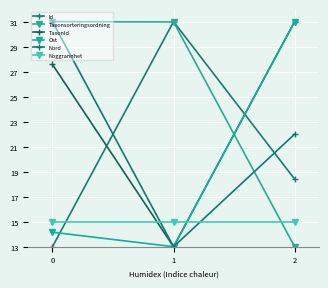

Reading left to right, transcribe all the data shown in this chart.

Id: 0=13.0	1=31.0	2=18.4
Taxonsorteringsordning: 0=31.0	1=31.0	2=13.0
TaxonId: 0=27.6	1=13.0	2=31.0
Ost: 0=14.2	1=13.0	2=31.0
Nord: 0=31.0	1=13.0	2=22.0
Noggrannhet: 0=15.0	1=15.0	2=15.0